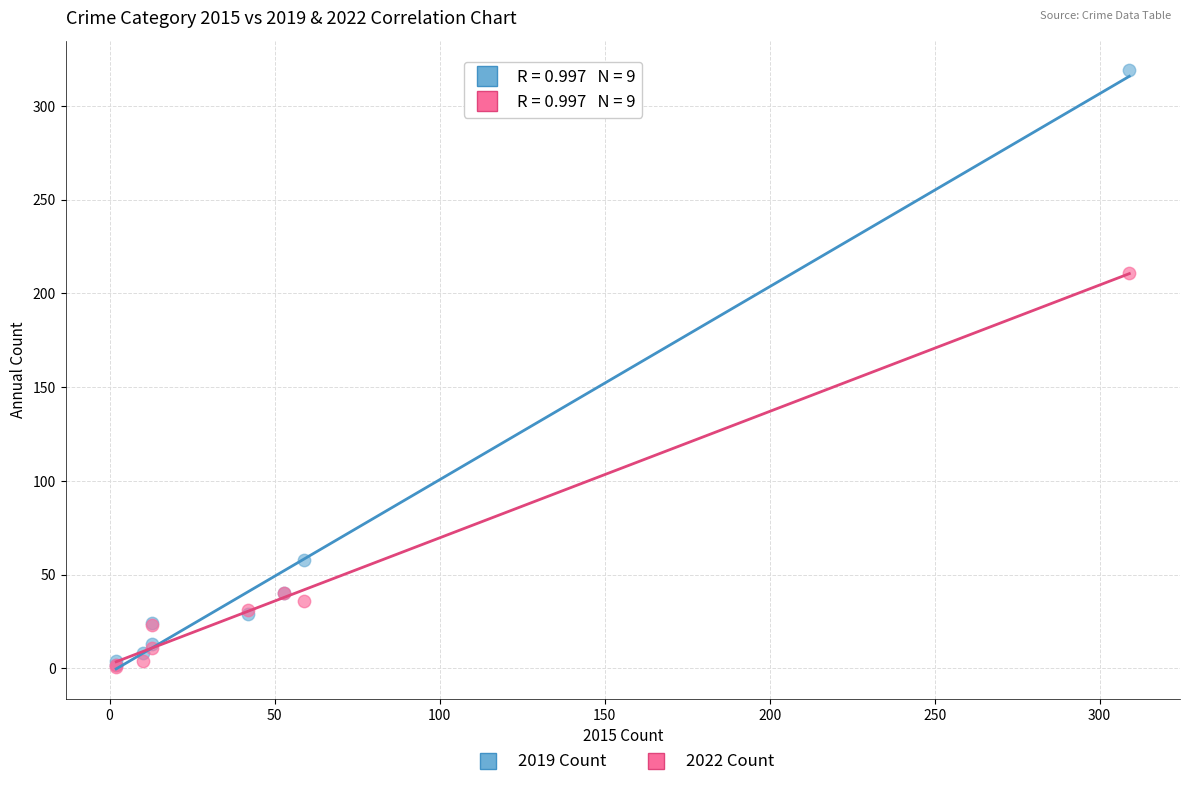

In the 2019 Count series, what Y value is closest to 160?

58